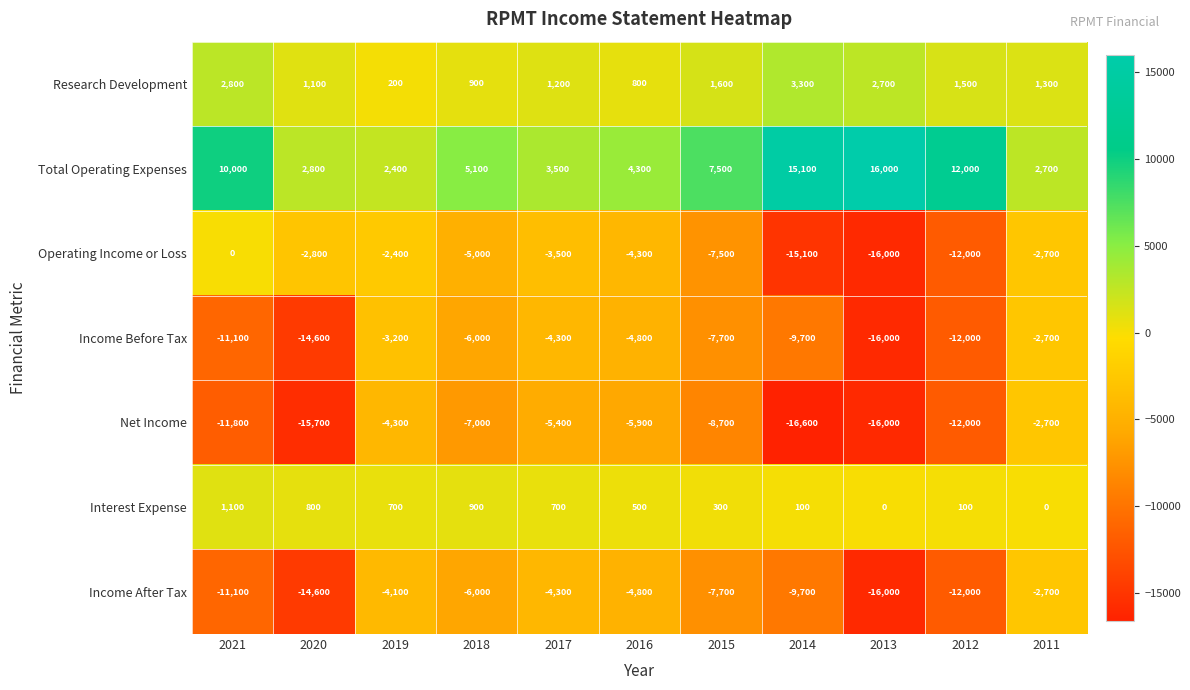

Rank the categories by Operating Income or Loss value from highest to lowest.

2021, 2019, 2011, 2020, 2017, 2016, 2018, 2015, 2012, 2014, 2013